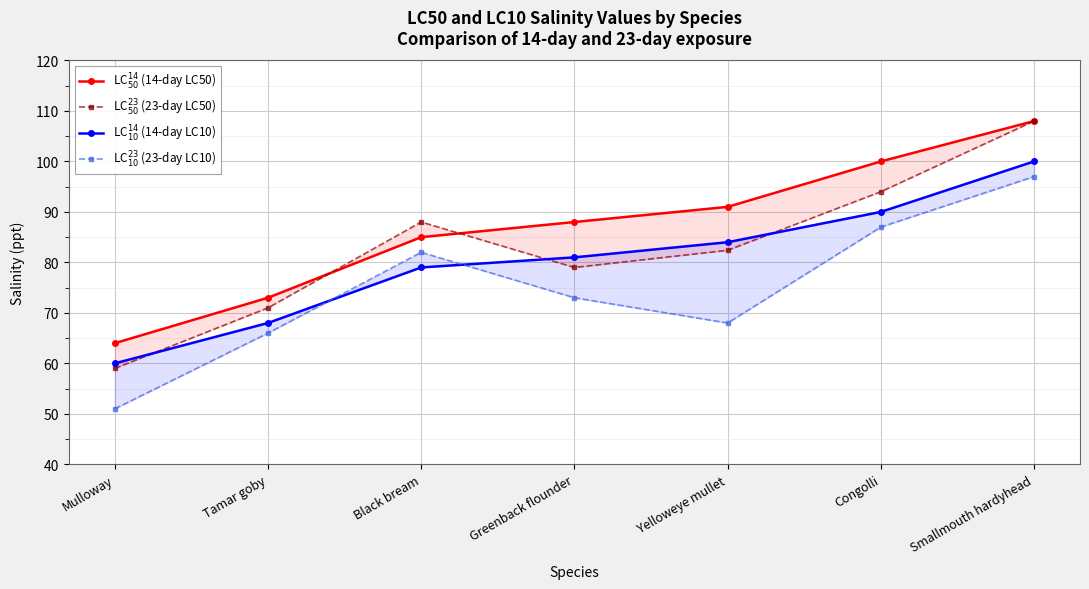

At which label does LC$^{14}_{50}$ (14-day LC50) reach its peak?

Smallmouth hardyhead